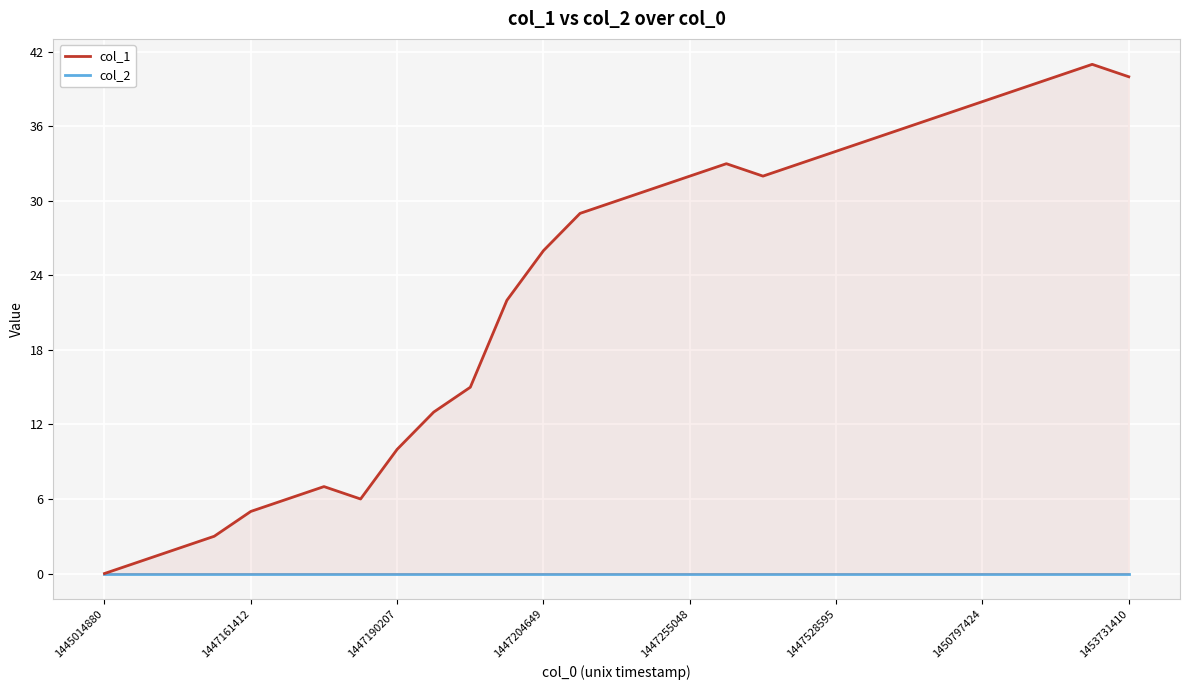

At how many categories does at least one series exceed 10?

20